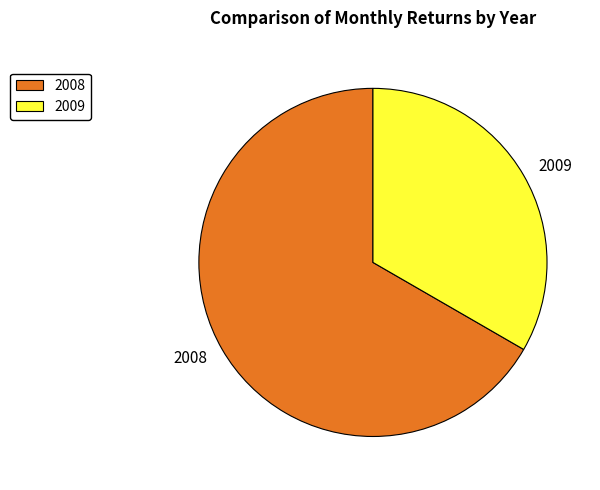

Which slice represents more than half of the pie?

2008